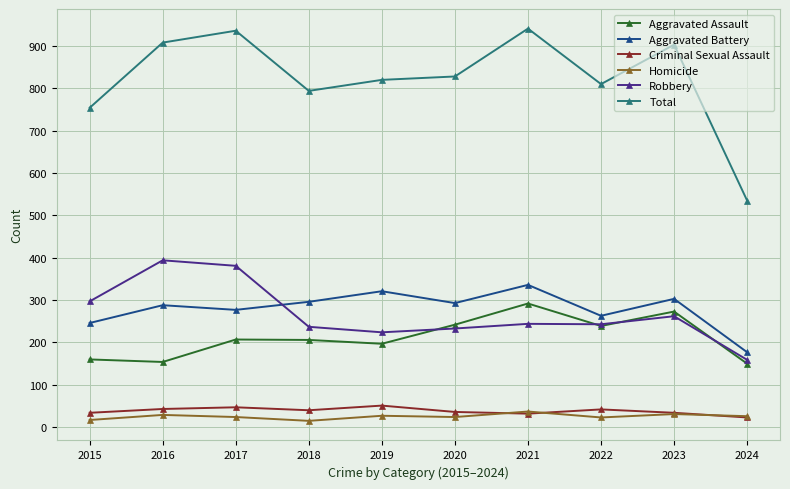

True or false: Robbery and Homicide intersect in this chart.

False